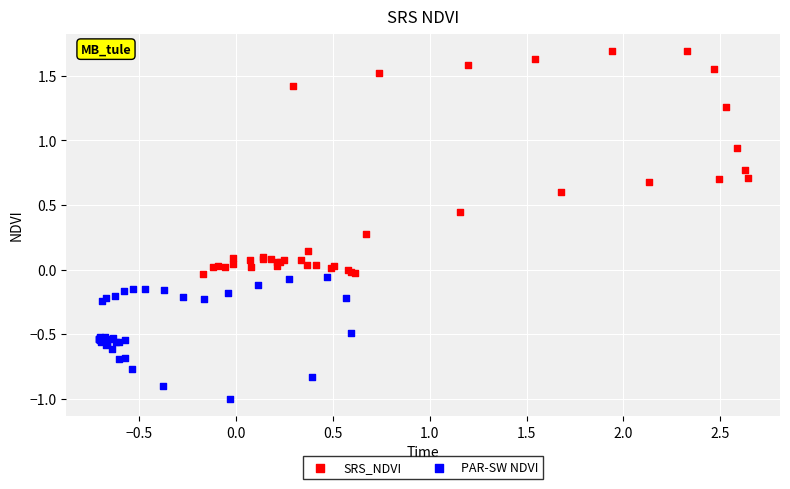

Which series has the largest Y range (max minus min)?

SRS_NDVI